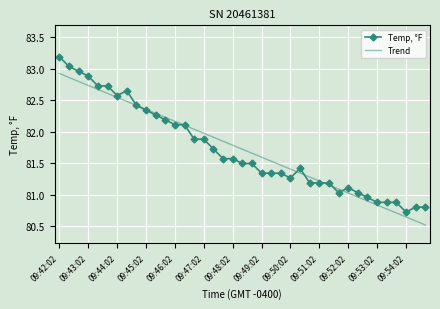

What is the lowest value of the Trend series?

80.5